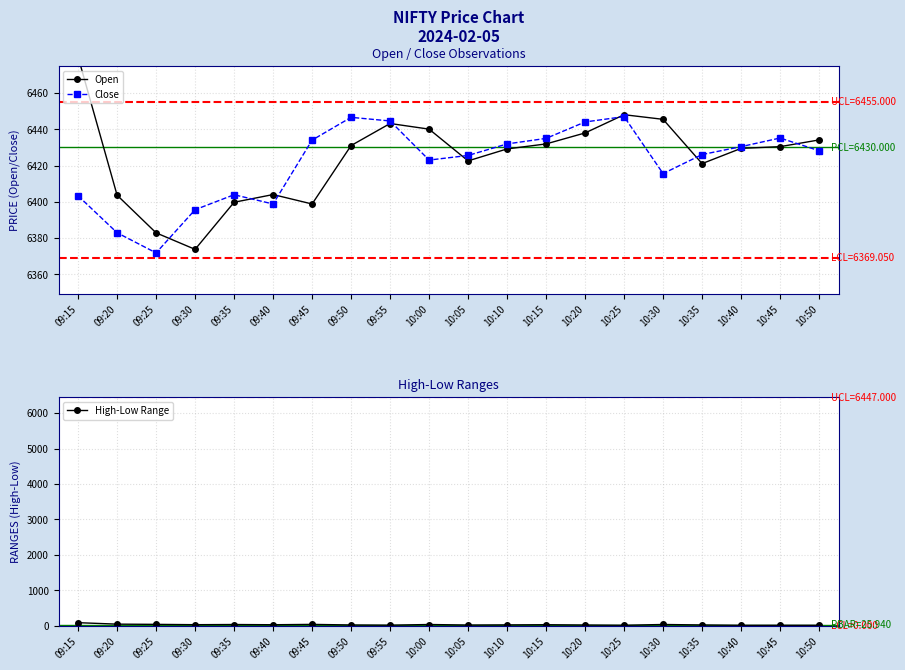

What is the sum of the Close values at 09:45 and 10:00?

12857.0